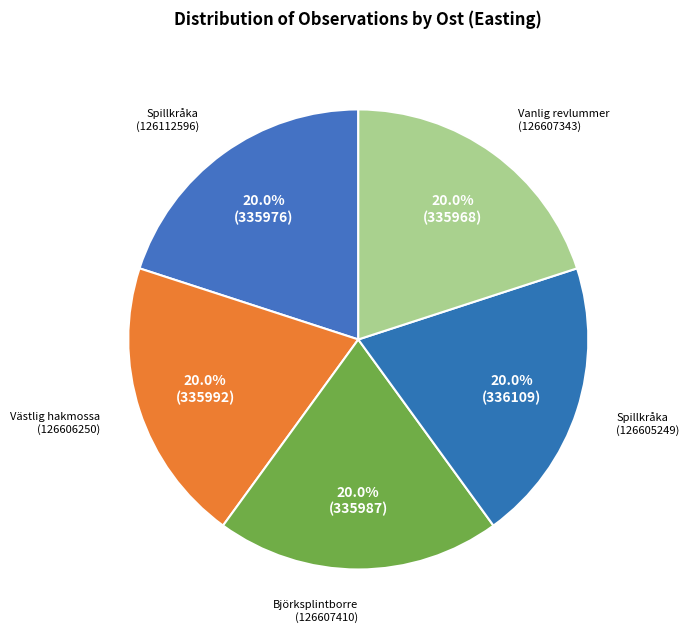

Is there any slice that represents more than half of the pie?

No